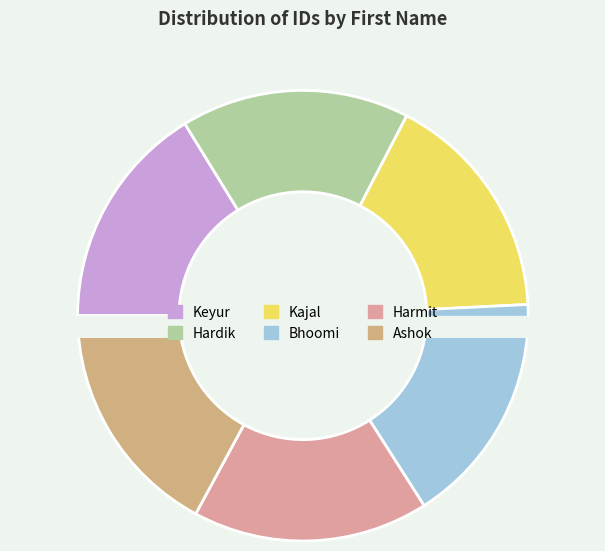

To the nearest percent, what is the difference between the largest and smallest slice percentages?

1%